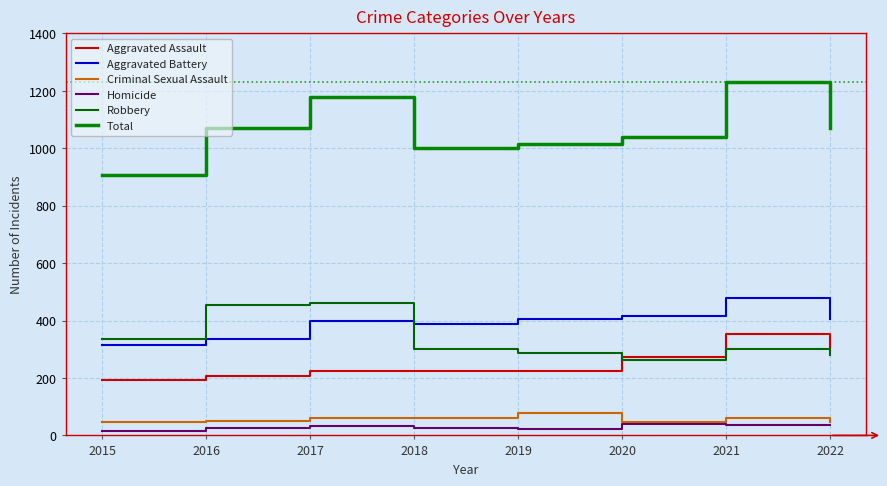

Count the number of data series in this chart.

6